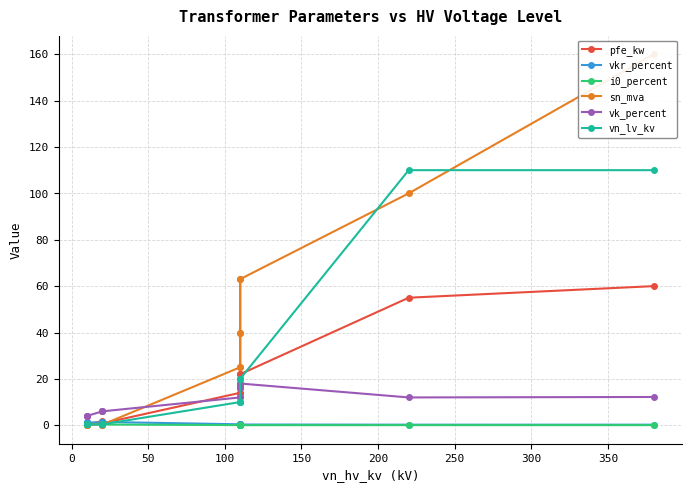

What is the greatest value displayed?

160.0